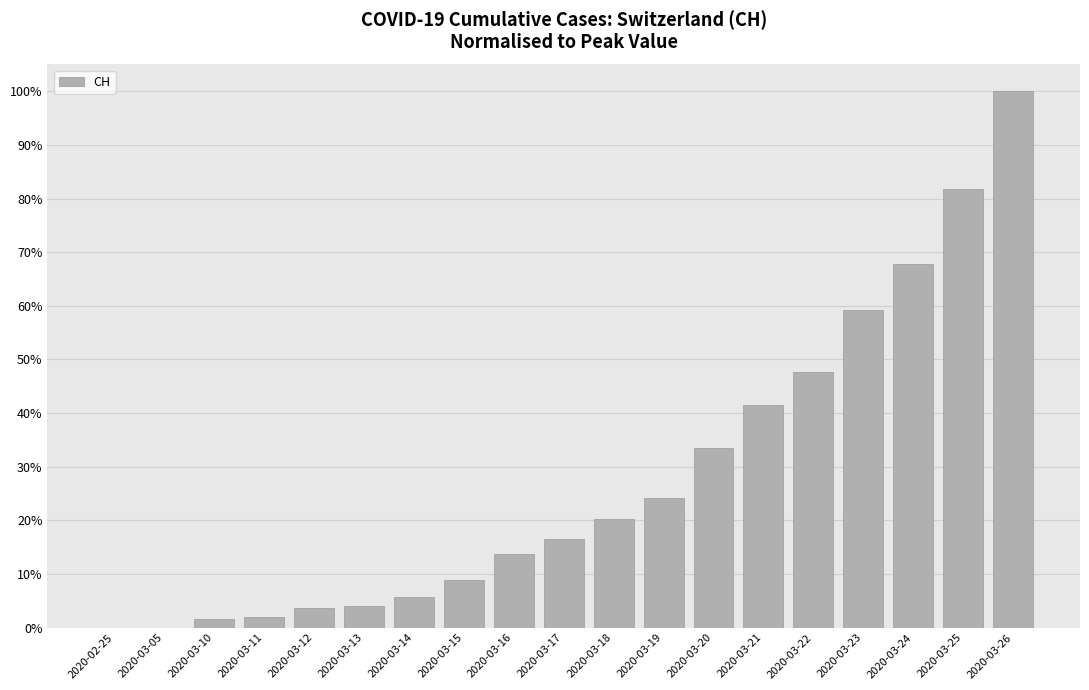

What is the average value?

0.3